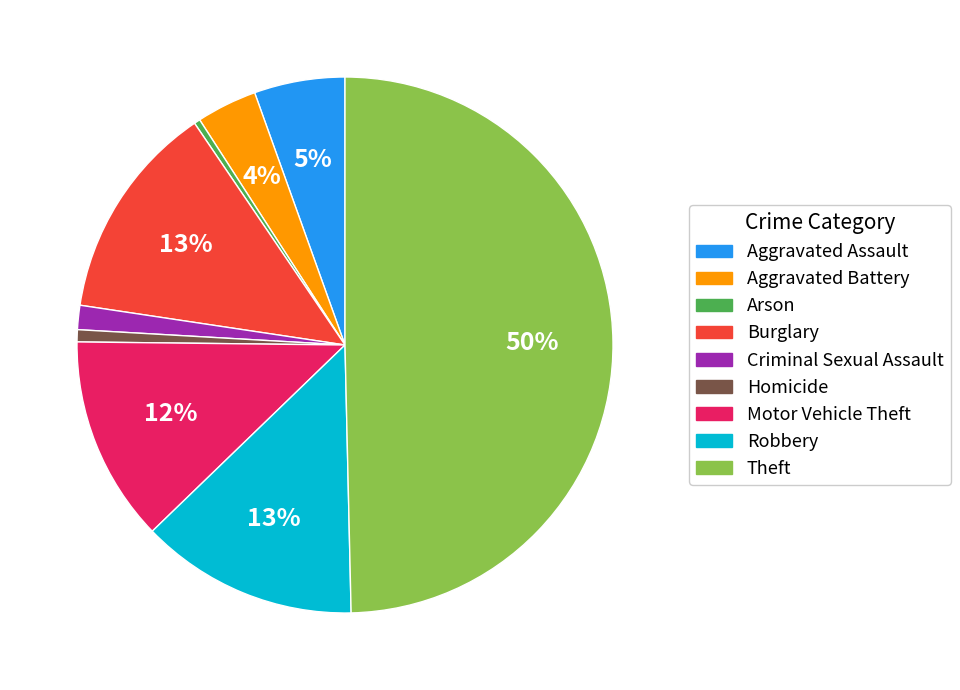

True or false: Homicide accounts for 11% of the total.

False